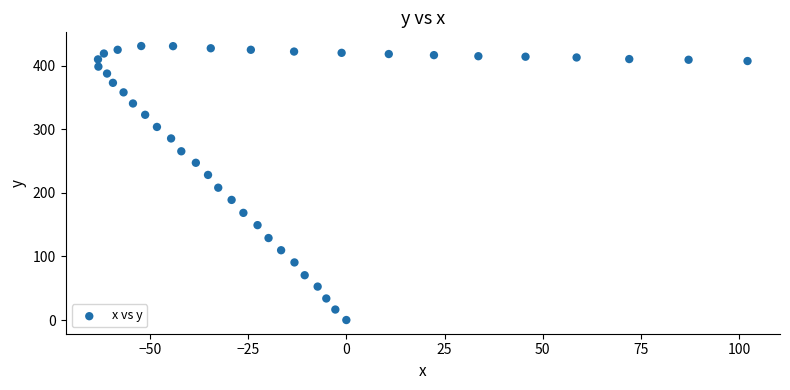

What Y value in the scatter plot is closest to 215?

208.2